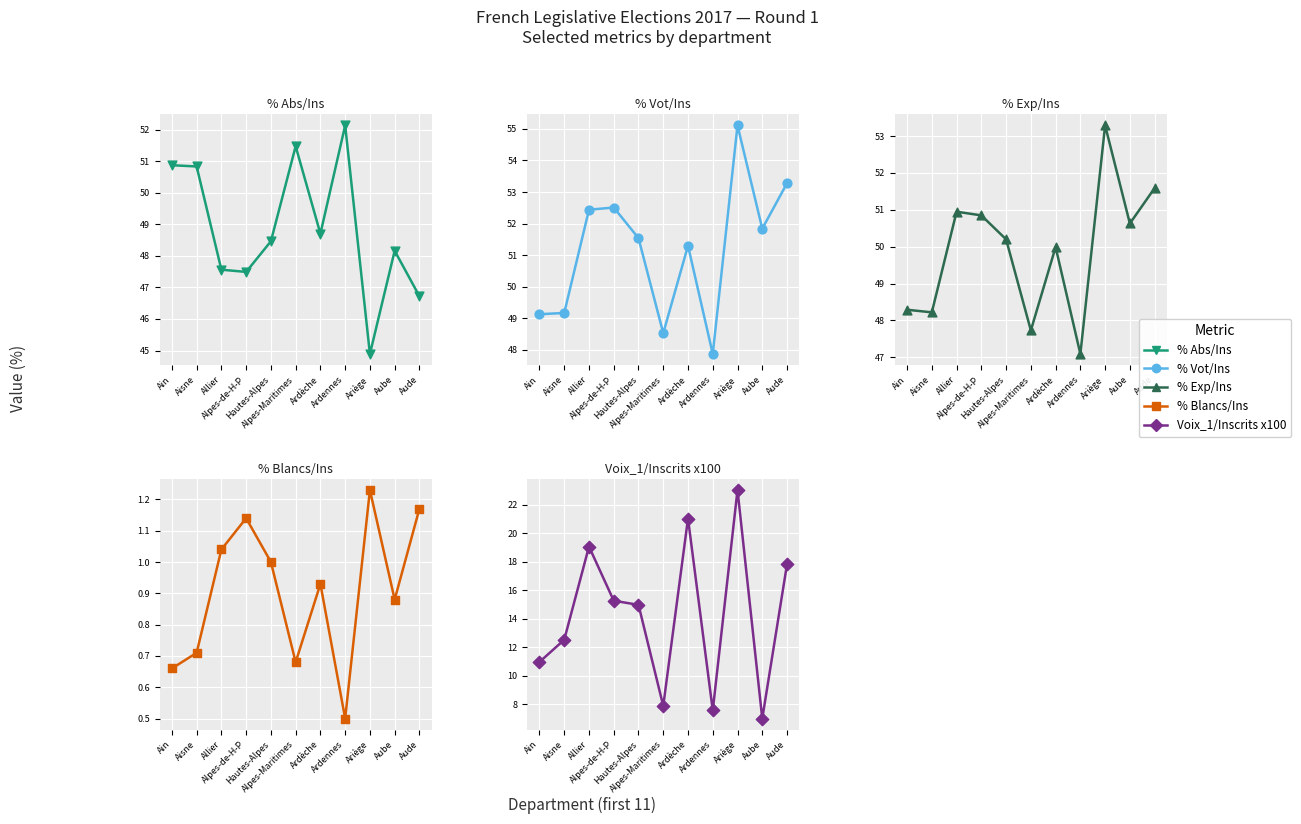

What are all the series names shown in the legend?

% Abs/Ins, % Vot/Ins, % Exp/Ins, % Blancs/Ins, Voix_1/Inscrits x100